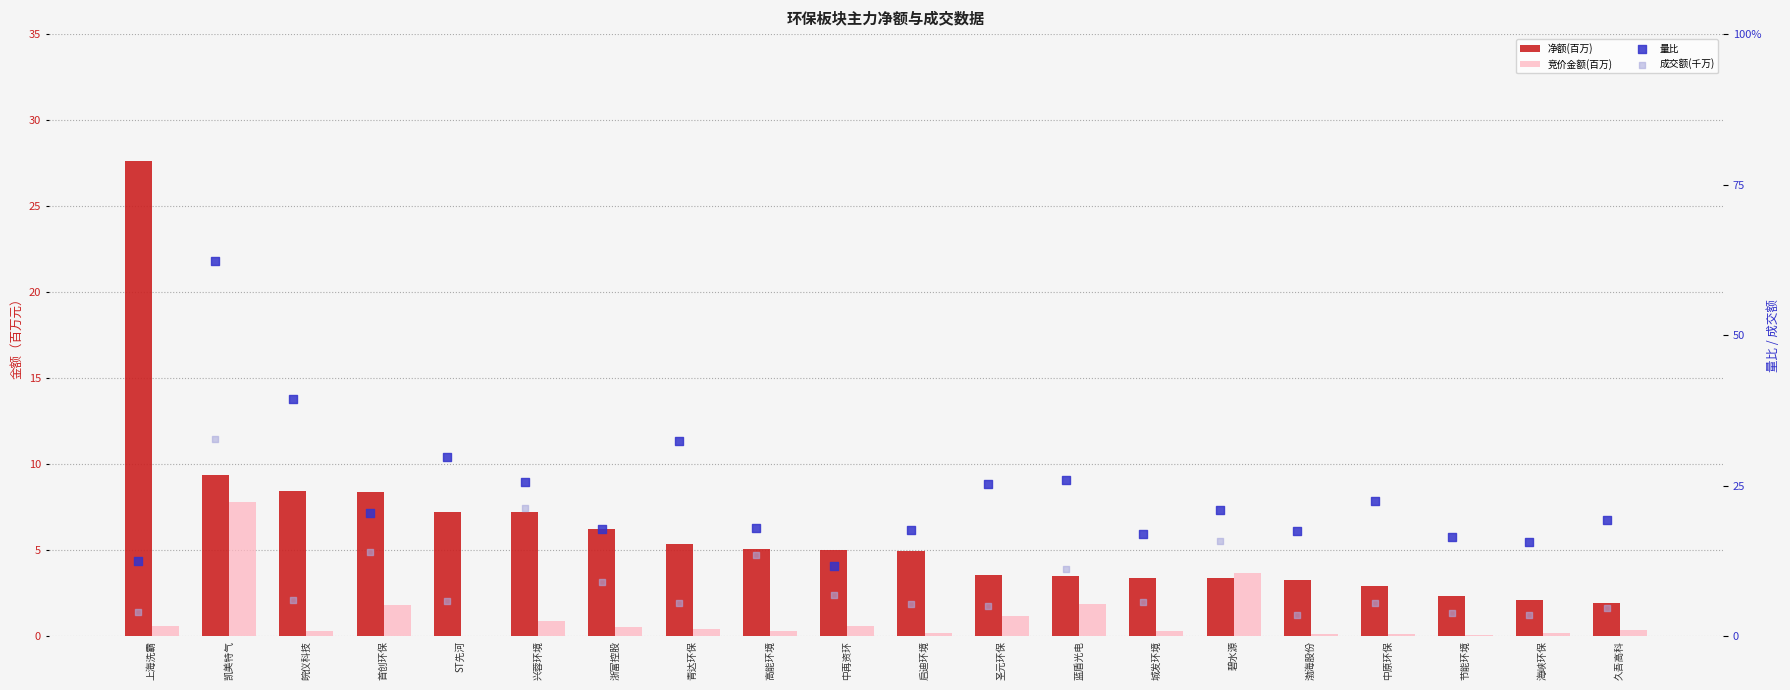

At which category is the sum across all series the highest?

凯美特气